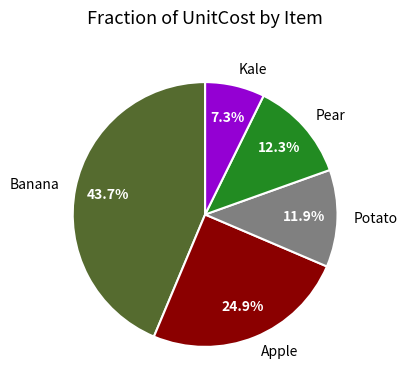

What is the ratio of the value at Banana to the value at Apple?

1.8